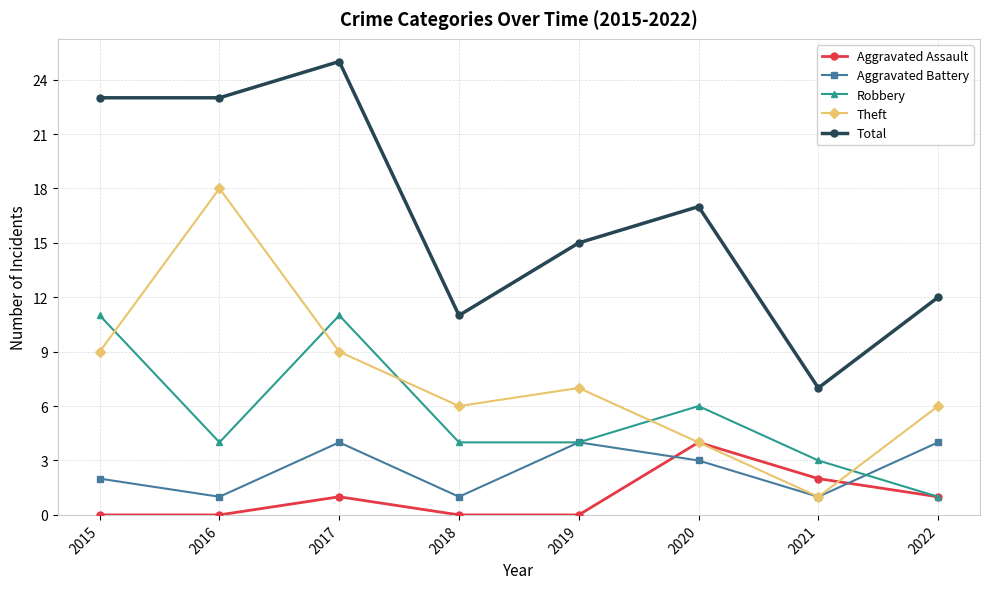

True or false: Aggravated Assault has more than 1 interior local peaks.

True